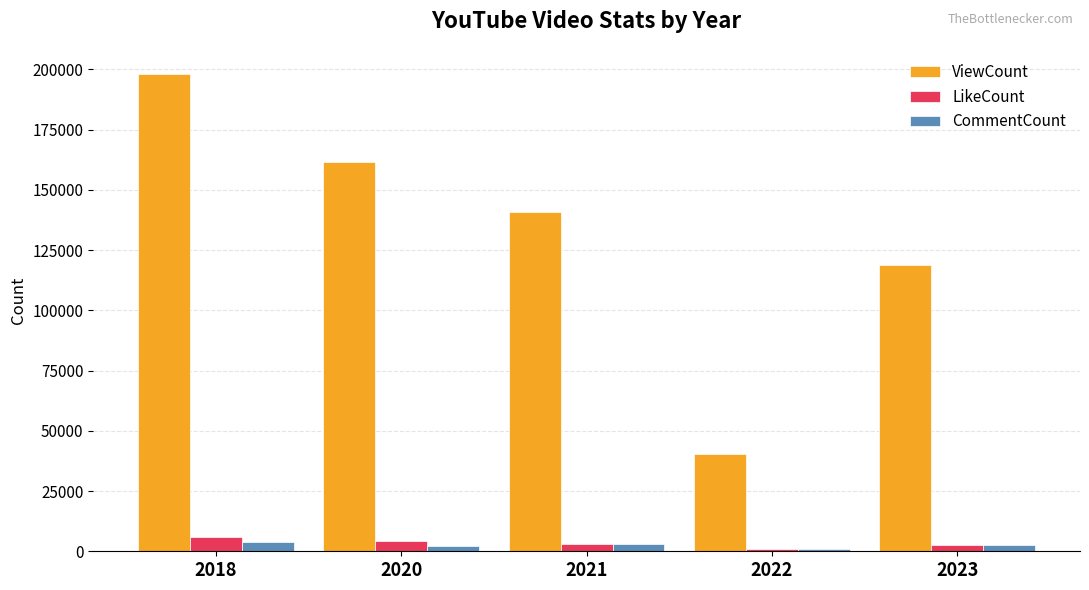

What is the difference between the second highest and minimum values in the ViewCount series?

120928